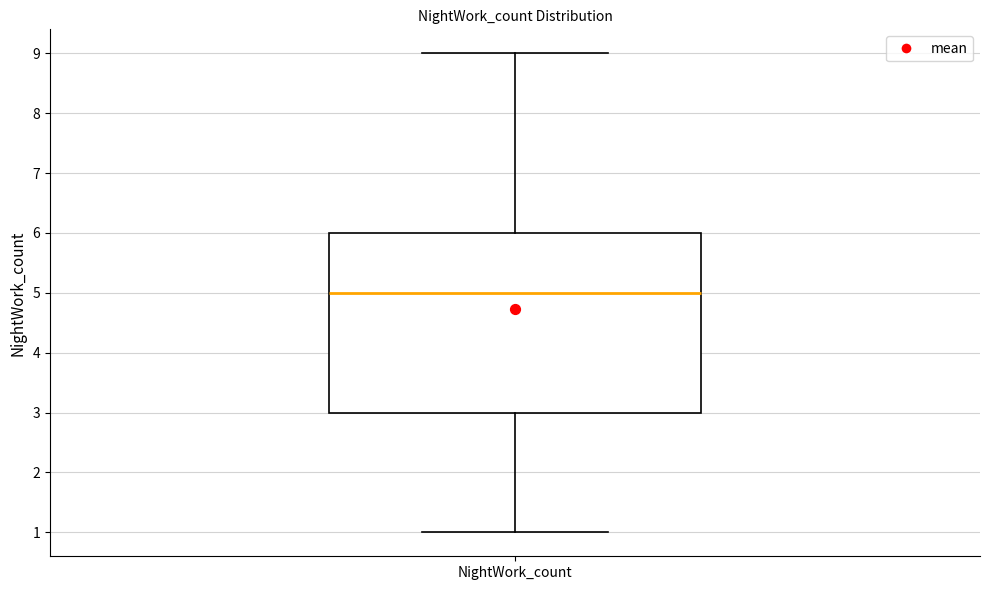

Where is the upper edge of the box for NightWork_count on the y-axis? The values are not printed on the chart, so give them approximately, as read against the axis.

6